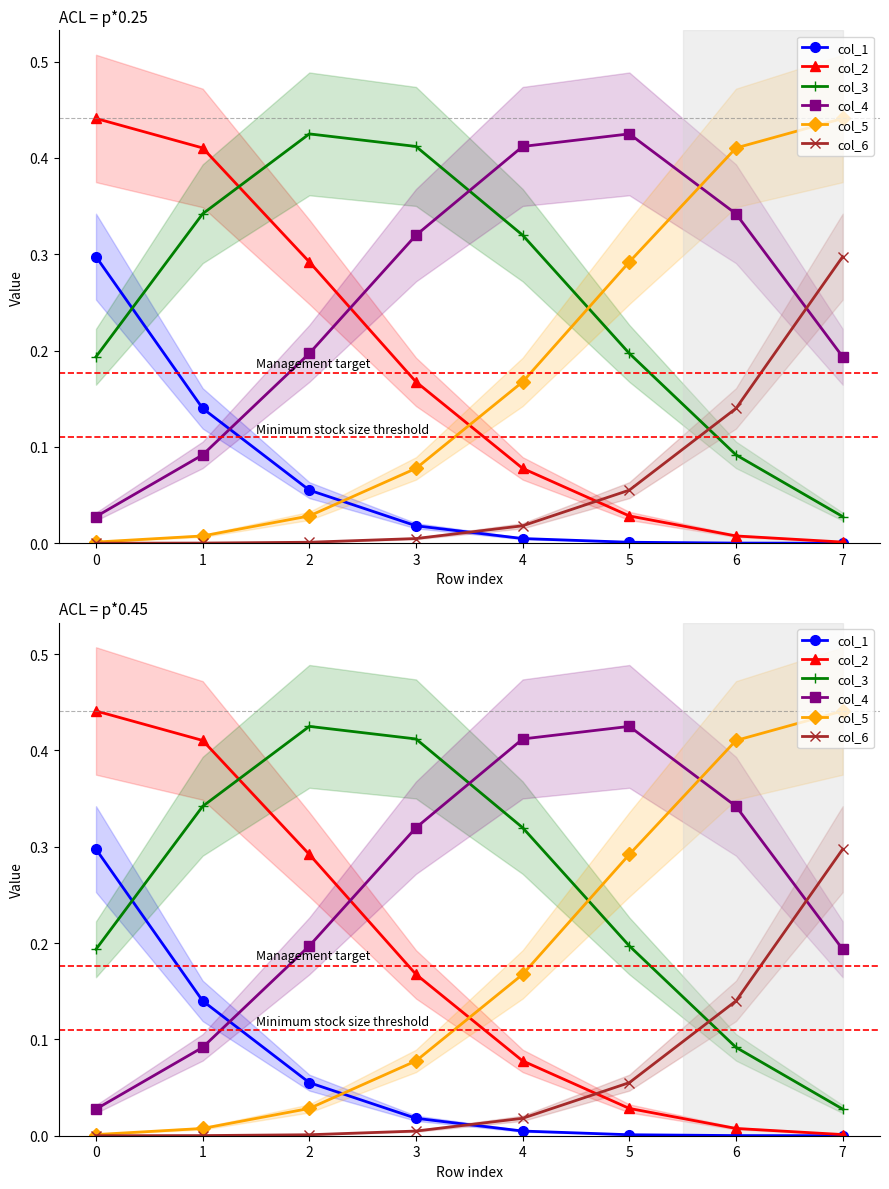

Is it true that col_4 equals 0.1 at 5?

False